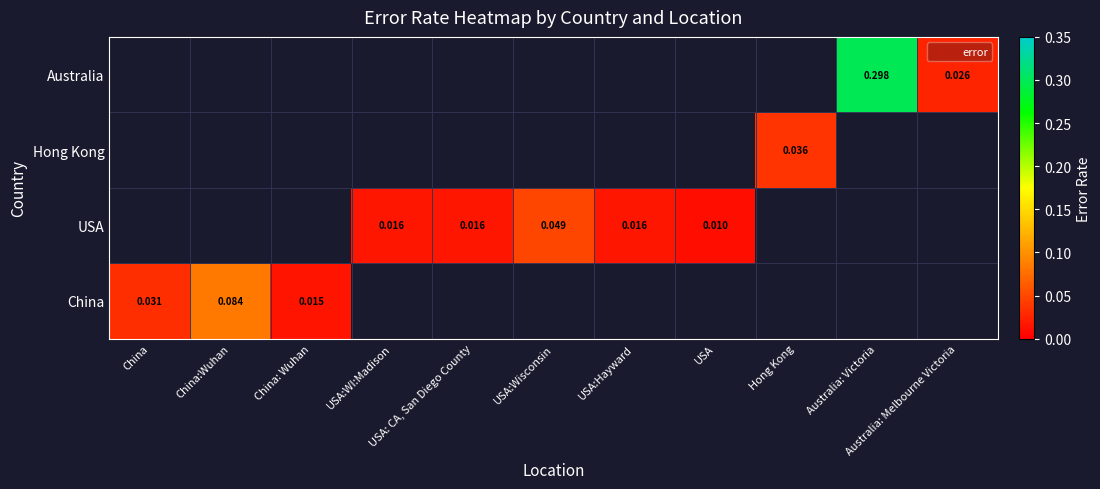

At which category does the chart reach its peak across all series?

Australia: Victoria